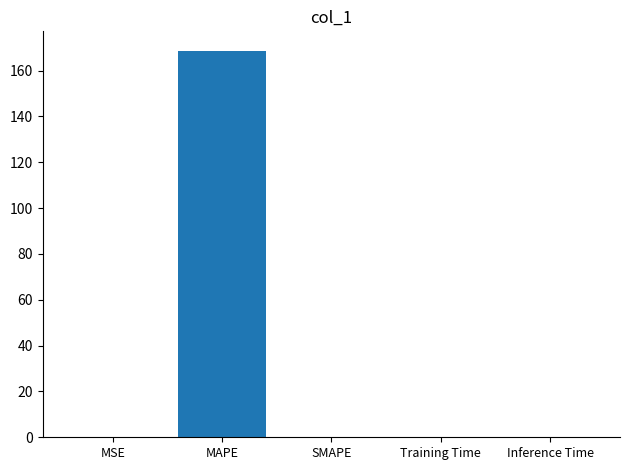

The chart shows a value of 0.0 at Inference Time. True or false?

True